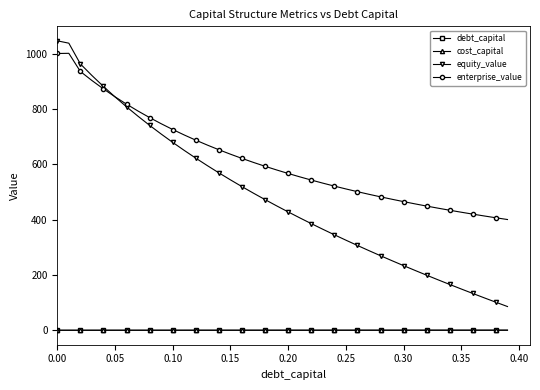

Which series has the largest total across all categories?

enterprise_value